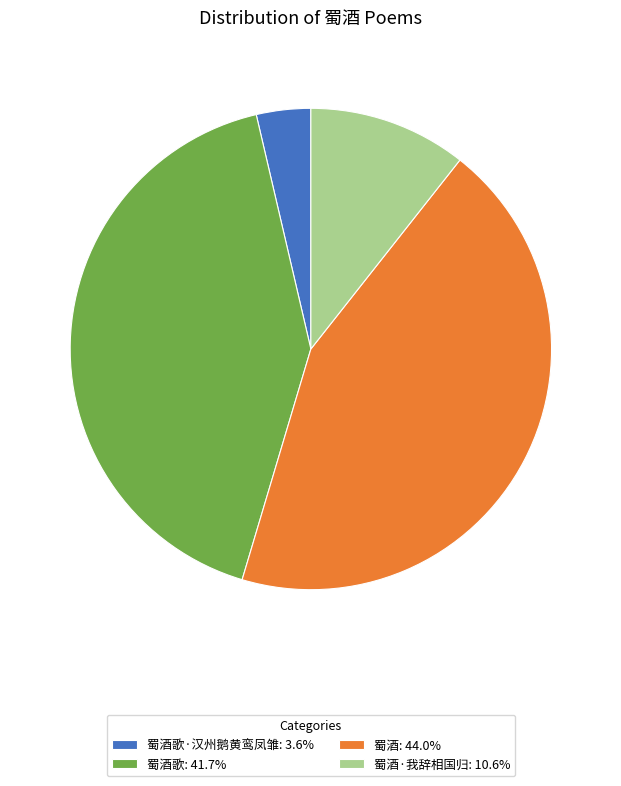

Count the number of slices in the pie.

4